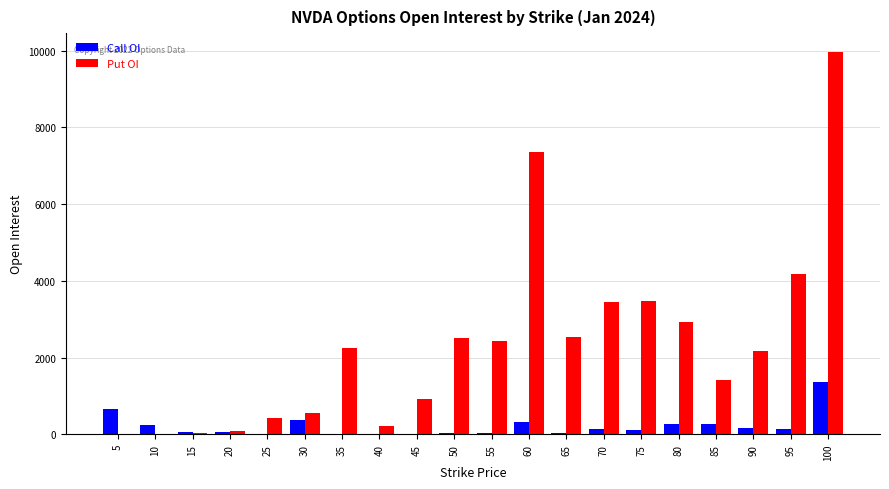

Between 55 and 75, which series saw the biggest shift?

Put OI